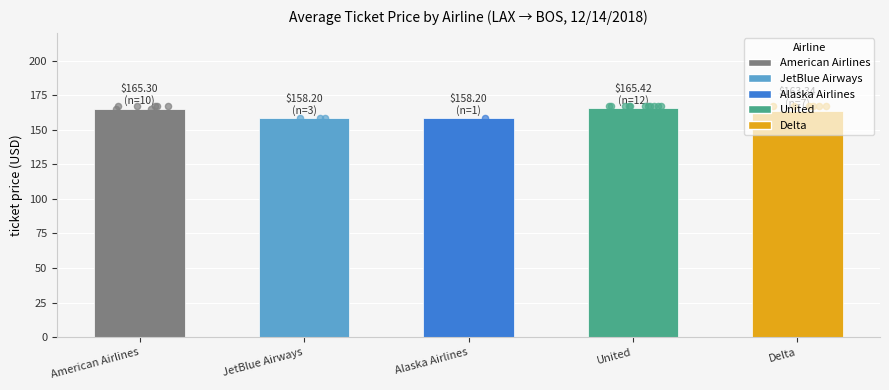

Which has a higher value, Alaska Airlines or United?

United